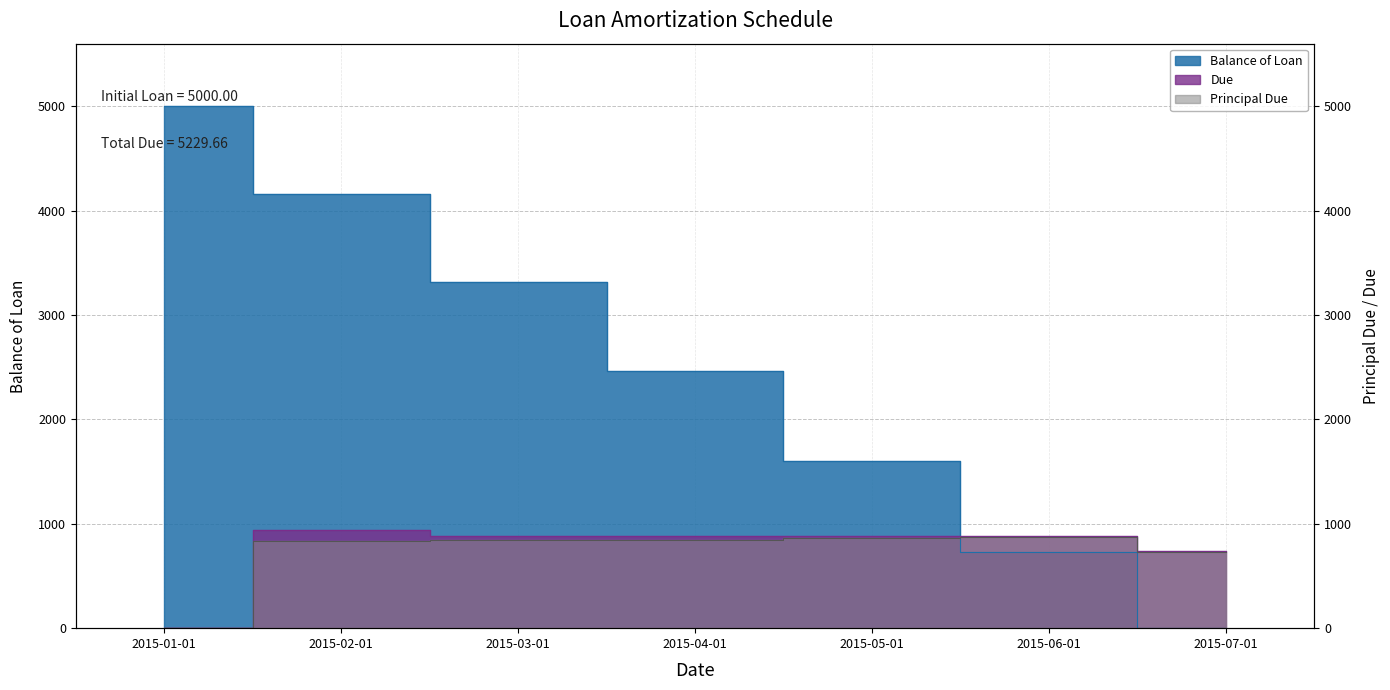

Reading left to right, what are all the values shown in this chart?

Balance of Loan: 2015-01-01=5000.0	2015-02-01=4163.2	2015-03-01=3313.8	2015-04-01=2468.6	2015-05-01=1605.2	2015-06-01=733.8	2015-07-01=0.0
Principal Due: 2015-01-01=0.0	2015-02-01=836.8	2015-03-01=849.4	2015-04-01=845.3	2015-05-01=863.4	2015-06-01=871.4	2015-07-01=733.8
Due: 2015-01-01=0.0	2015-02-01=937.7	2015-03-01=887.7	2015-04-01=887.7	2015-05-01=887.7	2015-06-01=887.7	2015-07-01=741.1